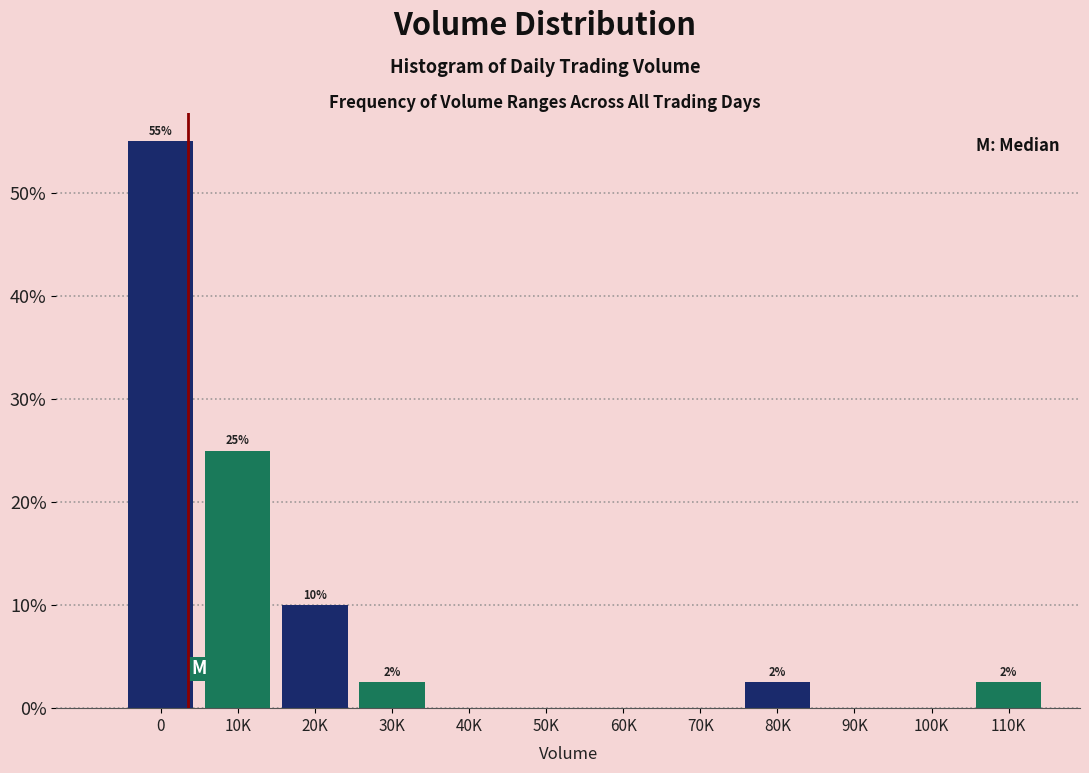

What is the greatest value displayed?

55.0